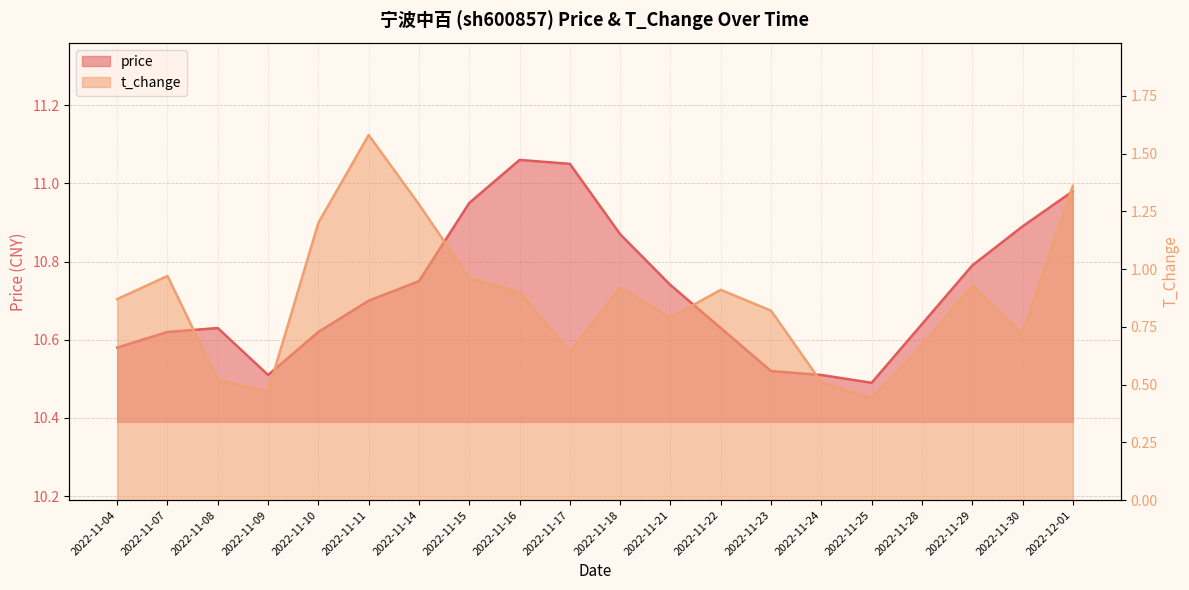

Reading right to left, what are all the values shown in this chart?

price: 11.0	10.9	10.8	10.6	10.5	10.5	10.5	10.6	10.7	10.9	11.1	11.1	10.9	10.8	10.7	10.6	10.5	10.6	10.6	10.6
t_change: 1.4	0.7	0.9	0.7	0.4	0.5	0.8	0.9	0.8	0.9	0.6	0.9	1.0	1.3	1.6	1.2	0.5	0.5	1.0	0.9